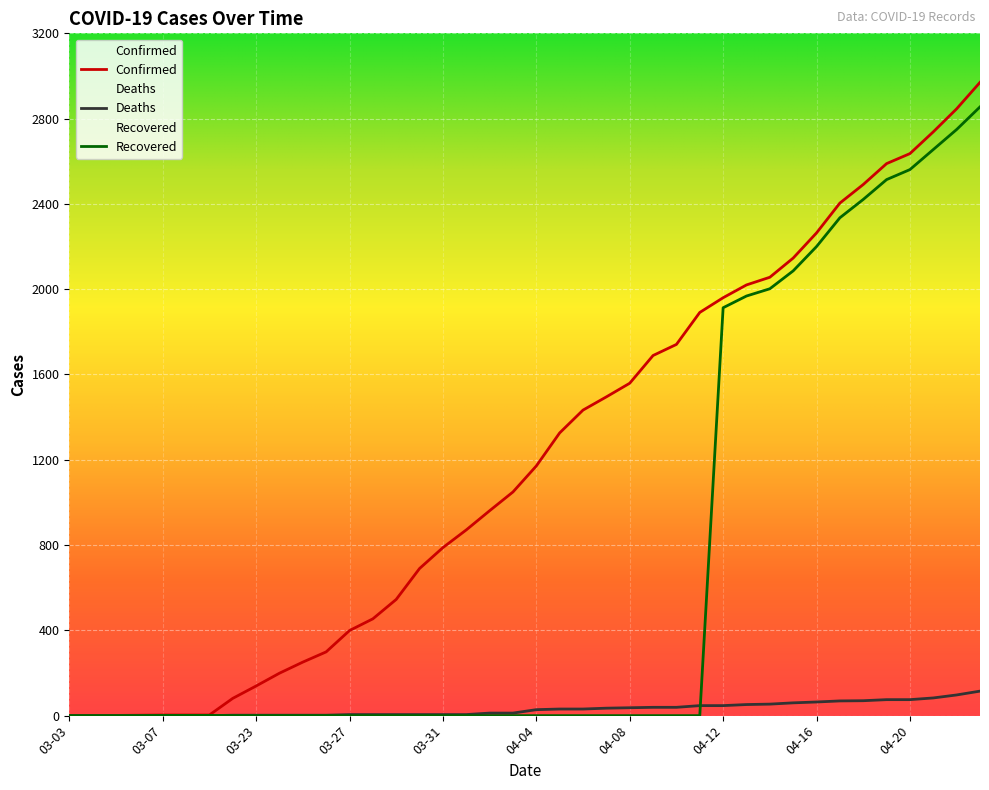

Reading left to right, extract all data points from this chart.

Confirmed: 03-03=1	03-04=1	03-05=1	03-06=2	03-07=3	03-08=3	03-09=3	03-22=81	03-23=139	03-24=199	03-25=251	03-26=299	03-27=399	03-28=454	03-29=545	03-30=690	03-31=788	04-01=871	04-02=961	04-03=1049	04-04=1171	04-05=1326	04-06=1433	04-07=1495	04-08=1559	04-09=1689	04-10=1741	04-11=1891	04-12=1960	04-13=2020	04-14=2056	04-15=2146	04-16=2264	04-17=2404	04-18=2491	04-19=2589	04-20=2636	04-21=2738	04-22=2846	04-23=2970
Deaths: 03-03=0	03-04=0	03-05=0	03-06=0	03-07=0	03-08=0	03-09=0	03-22=2	03-23=2	03-24=2	03-25=2	03-26=2	03-27=5	03-28=5	03-29=5	03-30=5	03-31=5	04-01=5	04-02=12	04-03=12	04-04=28	04-05=31	04-06=31	04-07=35	04-08=37	04-09=39	04-10=39	04-11=47	04-12=47	04-13=52	04-14=54	04-15=60	04-16=64	04-17=69	04-18=70	04-19=75	04-20=75	04-21=83	04-22=97	04-23=115
Recovered: 03-03=0	03-04=0	03-05=0	03-06=0	03-07=1	03-08=1	03-09=1	03-22=0	03-23=0	03-24=0	03-25=0	03-26=0	03-27=0	03-28=0	03-29=0	03-30=0	03-31=0	04-01=0	04-02=0	04-03=0	04-04=0	04-05=0	04-06=0	04-07=0	04-08=0	04-09=0	04-10=0	04-11=0	04-12=1913	04-13=1968	04-14=2002	04-15=2086	04-16=2200	04-17=2335	04-18=2421	04-19=2514	04-20=2561	04-21=2655	04-22=2749	04-23=2855